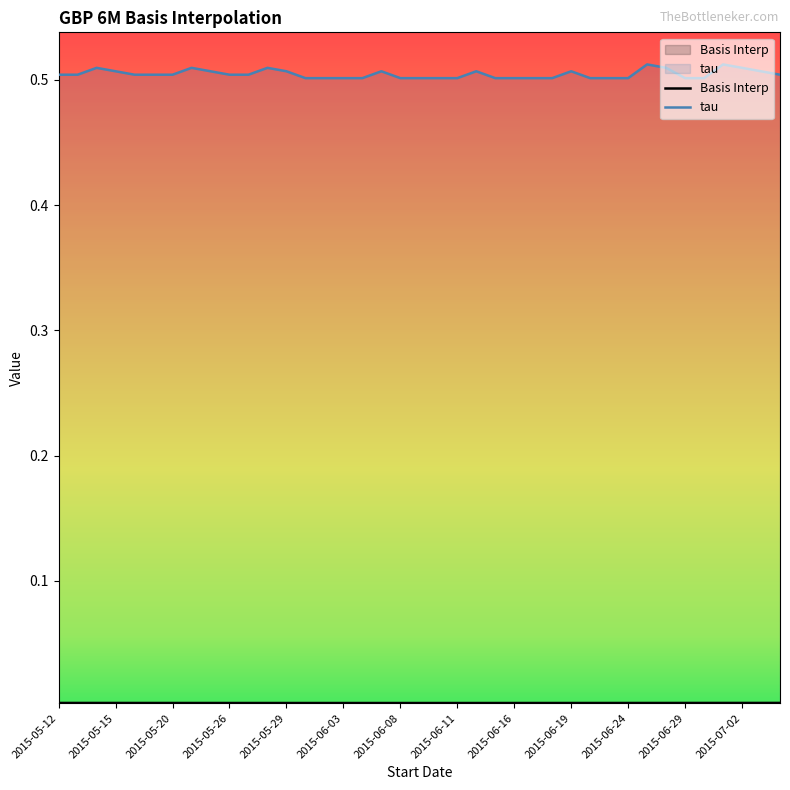

True or false: Basis Interp has more than 0 interior local peaks.

False